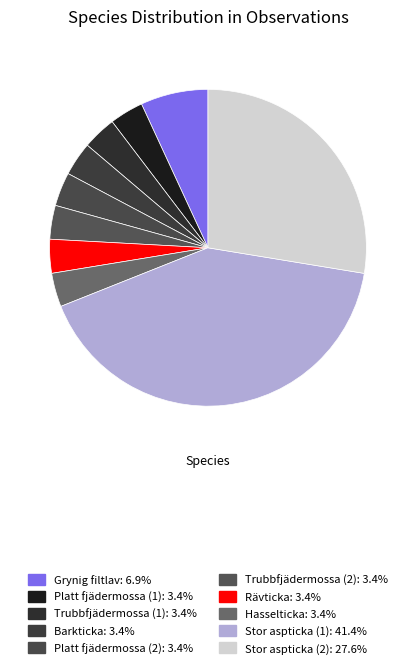

What is the ratio of the value at Platt fjädermossa (2) to the value at Hasselticka?

1.0